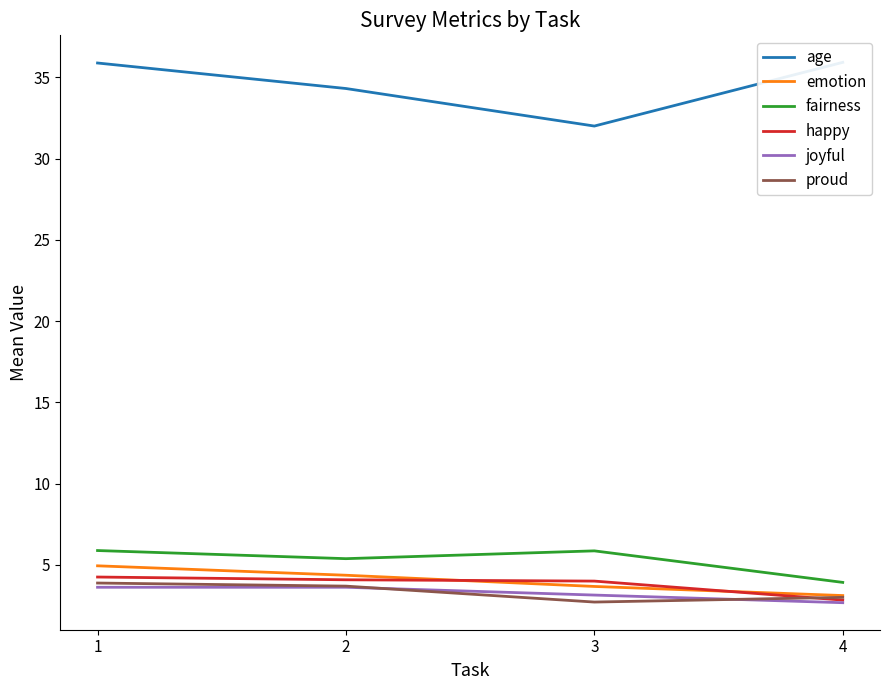

What are all the series names shown in the legend?

age, emotion, fairness, happy, joyful, proud